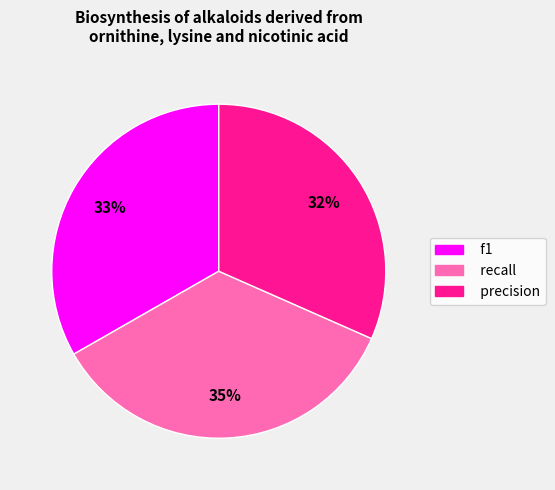

Which slice is the smallest?

precision